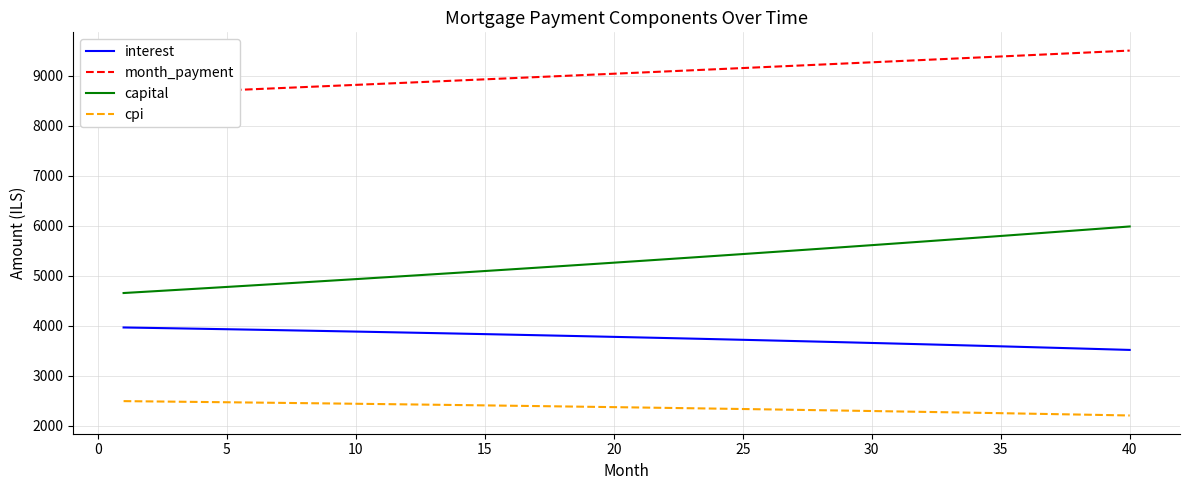

Is this an area chart (filled region under the line)?

No